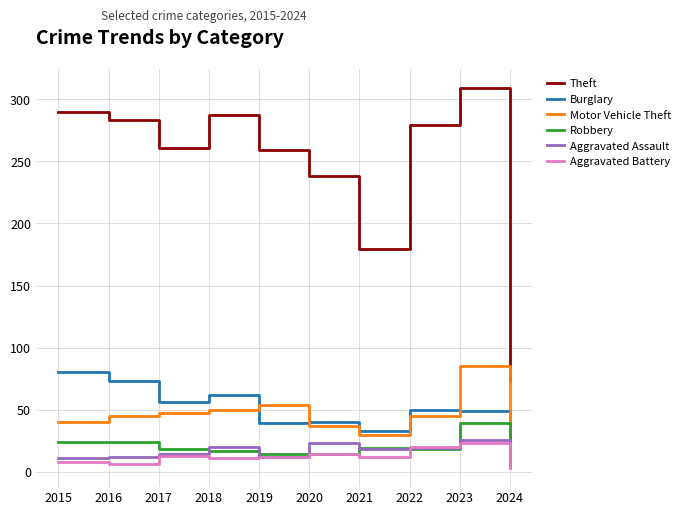

What is the greatest value displayed?

309